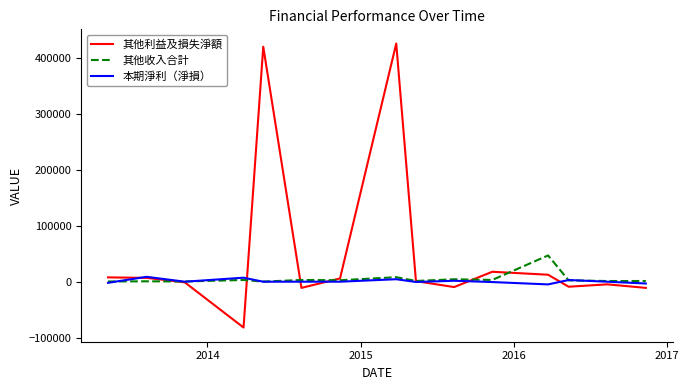

Which series has the largest total across all categories?

其他利益及損失淨額